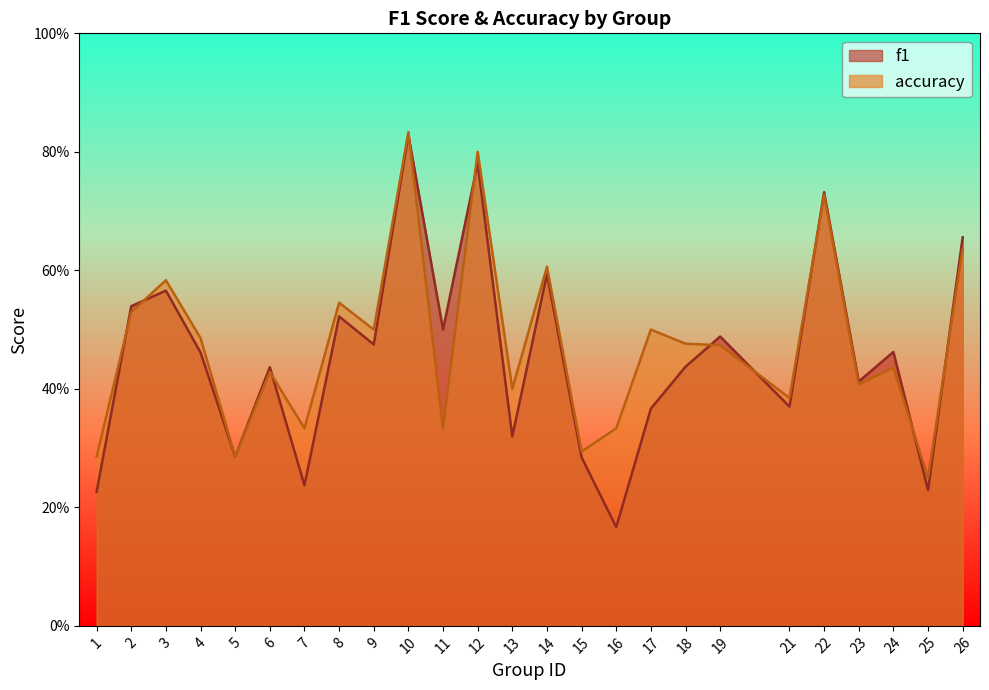

Reading left to right, transcribe all the data shown in this chart.

f1: 1=0.2	2=0.5	3=0.6	4=0.5	5=0.3	6=0.4	7=0.2	8=0.5	9=0.5	10=0.8	11=0.5	12=0.8	13=0.3	14=0.6	15=0.3	16=0.2	17=0.4	18=0.4	19=0.5	21=0.4	22=0.7	23=0.4	24=0.5	25=0.2	26=0.7
accuracy: 1=0.3	2=0.5	3=0.6	4=0.5	5=0.3	6=0.4	7=0.3	8=0.5	9=0.5	10=0.8	11=0.3	12=0.8	13=0.4	14=0.6	15=0.3	16=0.3	17=0.5	18=0.5	19=0.5	21=0.4	22=0.7	23=0.4	24=0.4	25=0.2	26=0.6